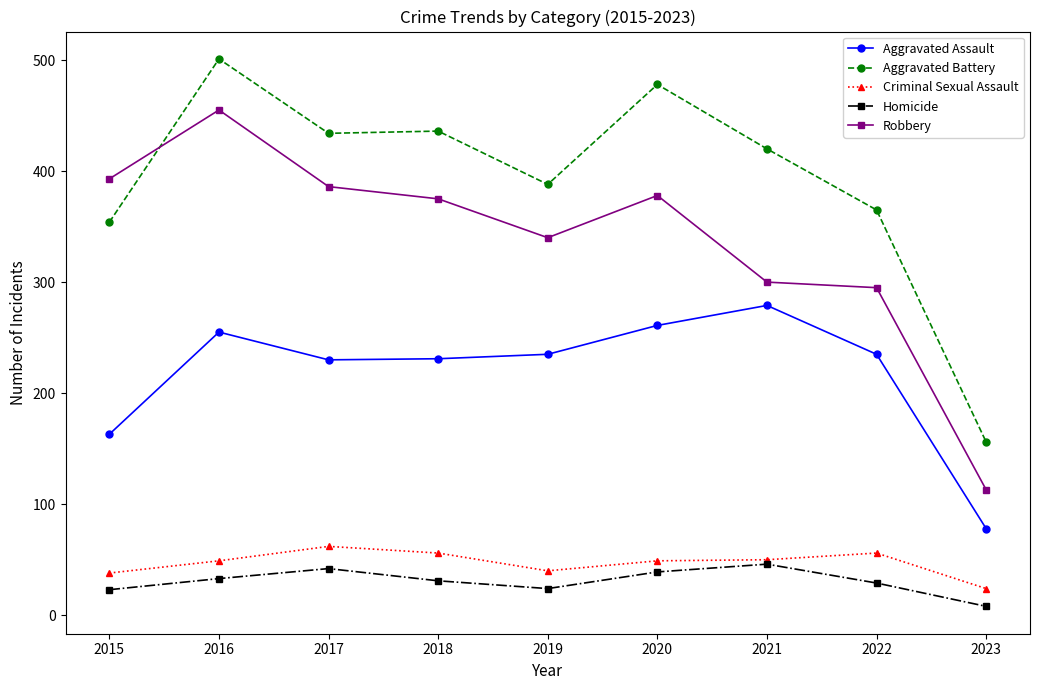

True or false: Robbery and Aggravated Assault intersect in this chart.

False